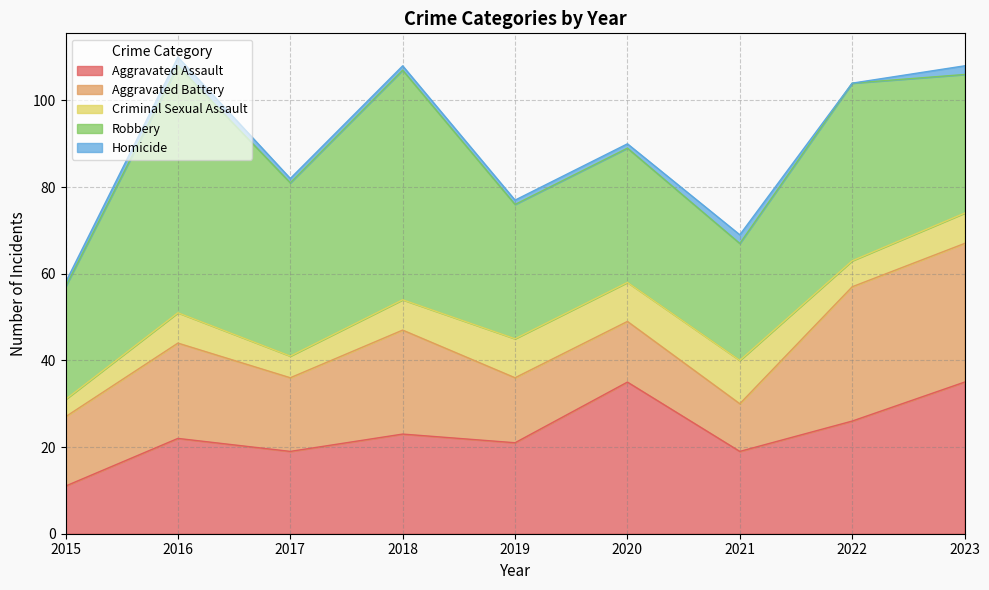

Which series has the widest spread of values?

Robbery